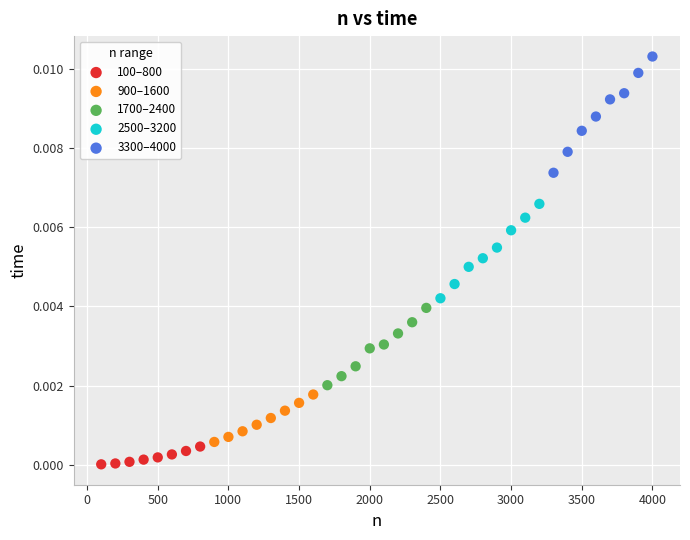

Which series has the widest spread of Y values?

3300–4000